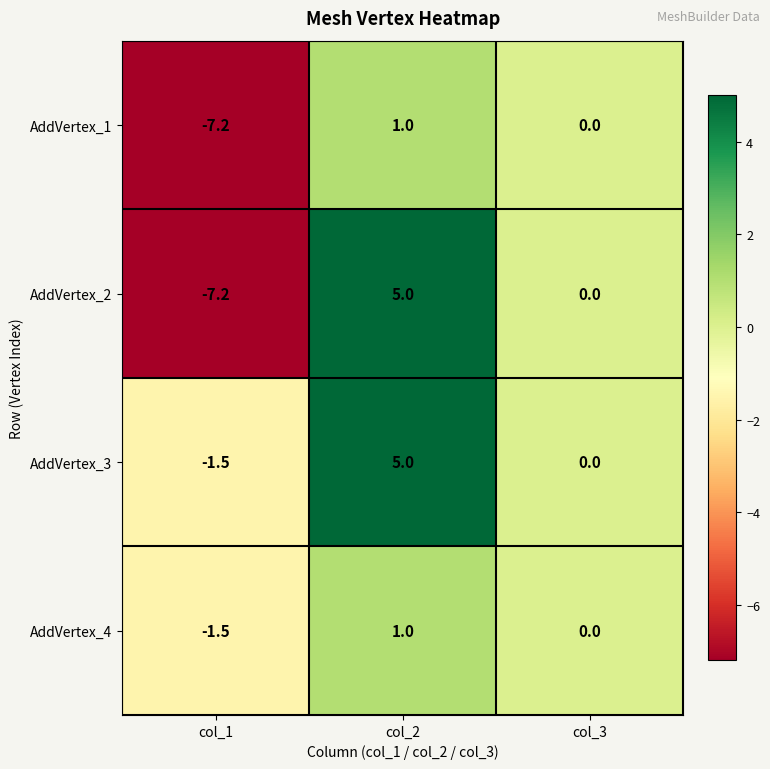

Where is AddVertex_1 nearest to the value -3?

col_3